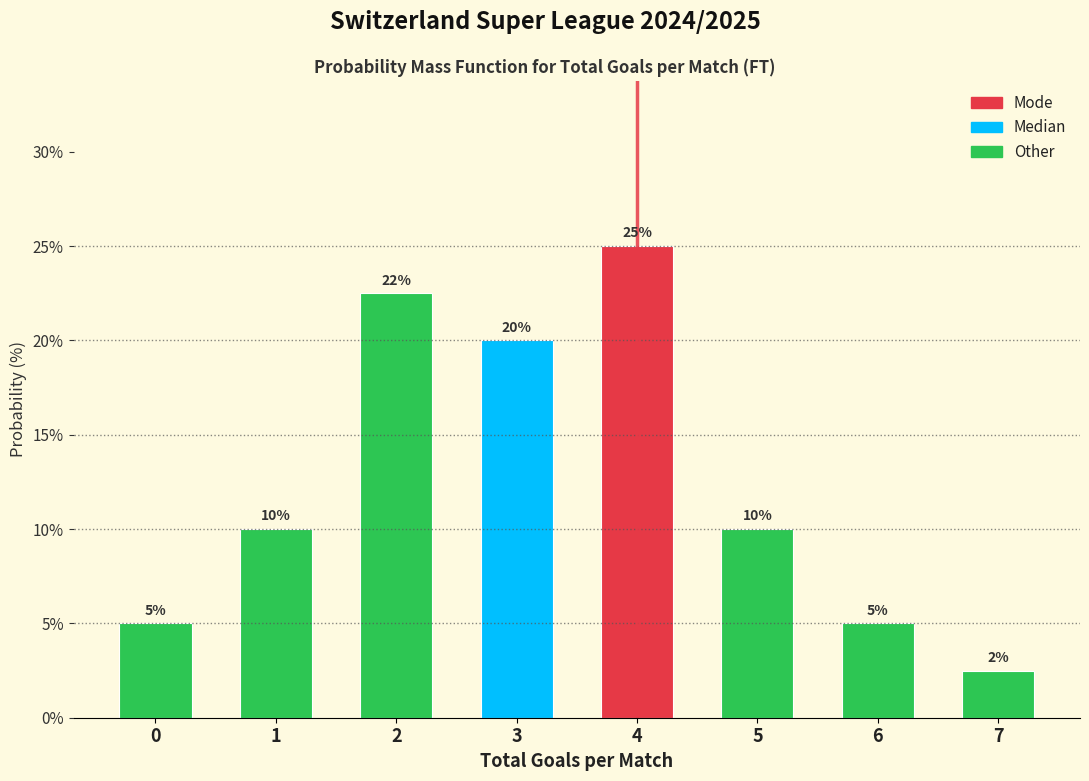

What is the change in value from 5 to 6?

-5.0